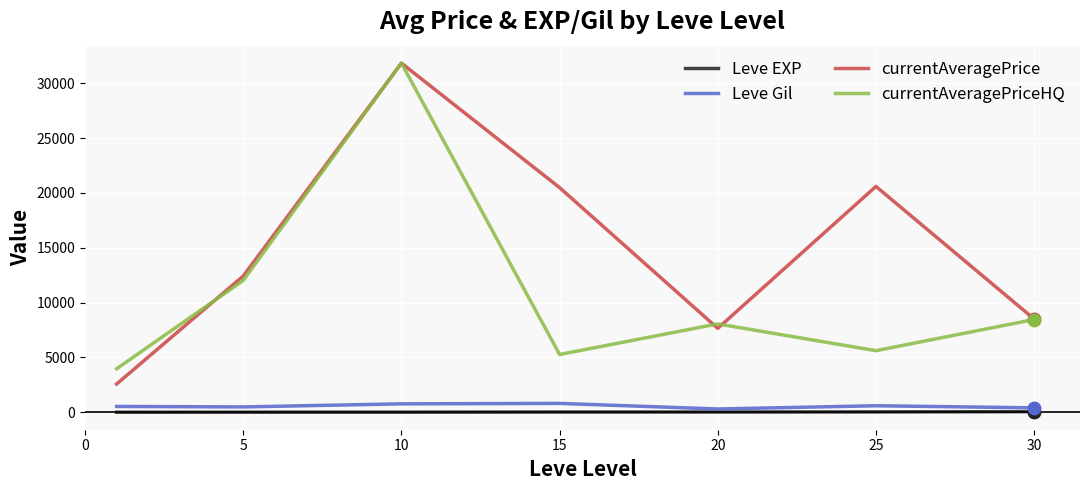

True or false: currentAveragePriceHQ and Leve Gil intersect in this chart.

False